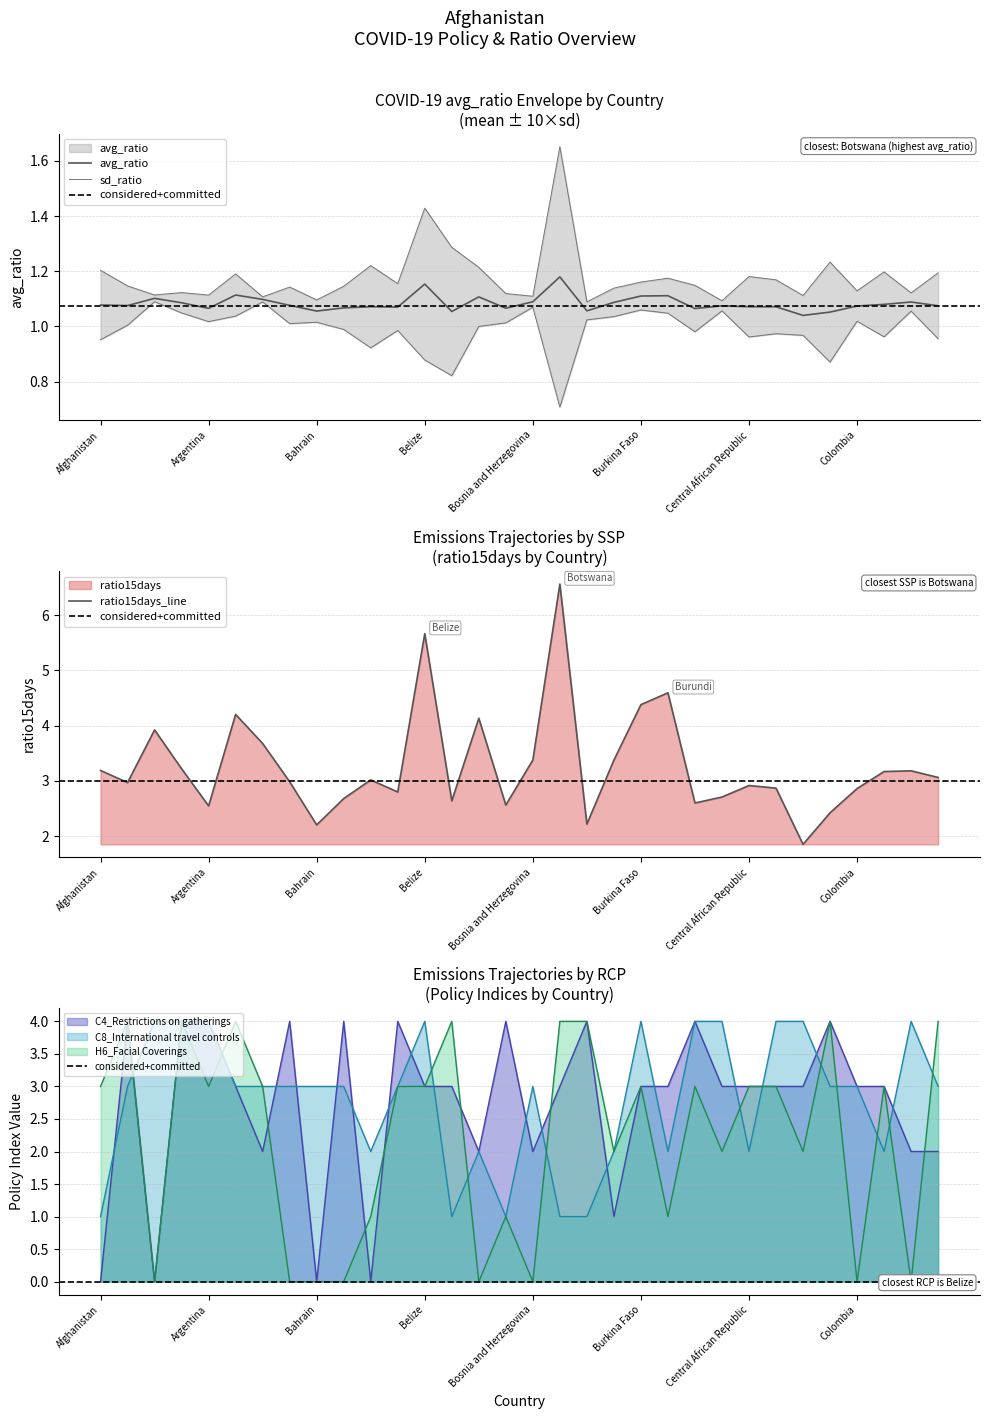

How many avg_ratio values are between 1 and 2?

32